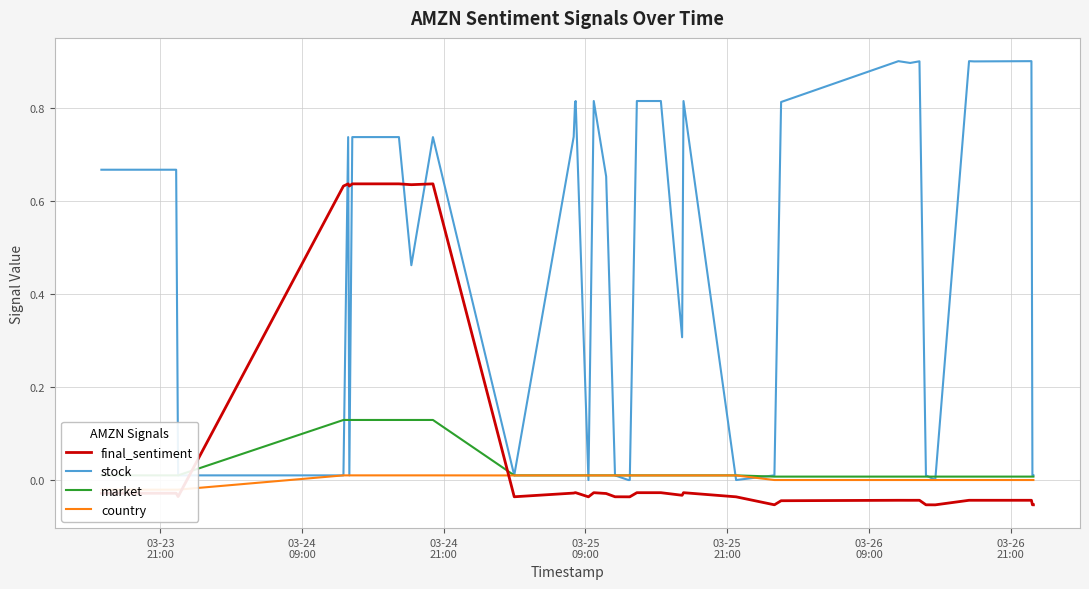

Does the chart have visible grid lines?

Yes